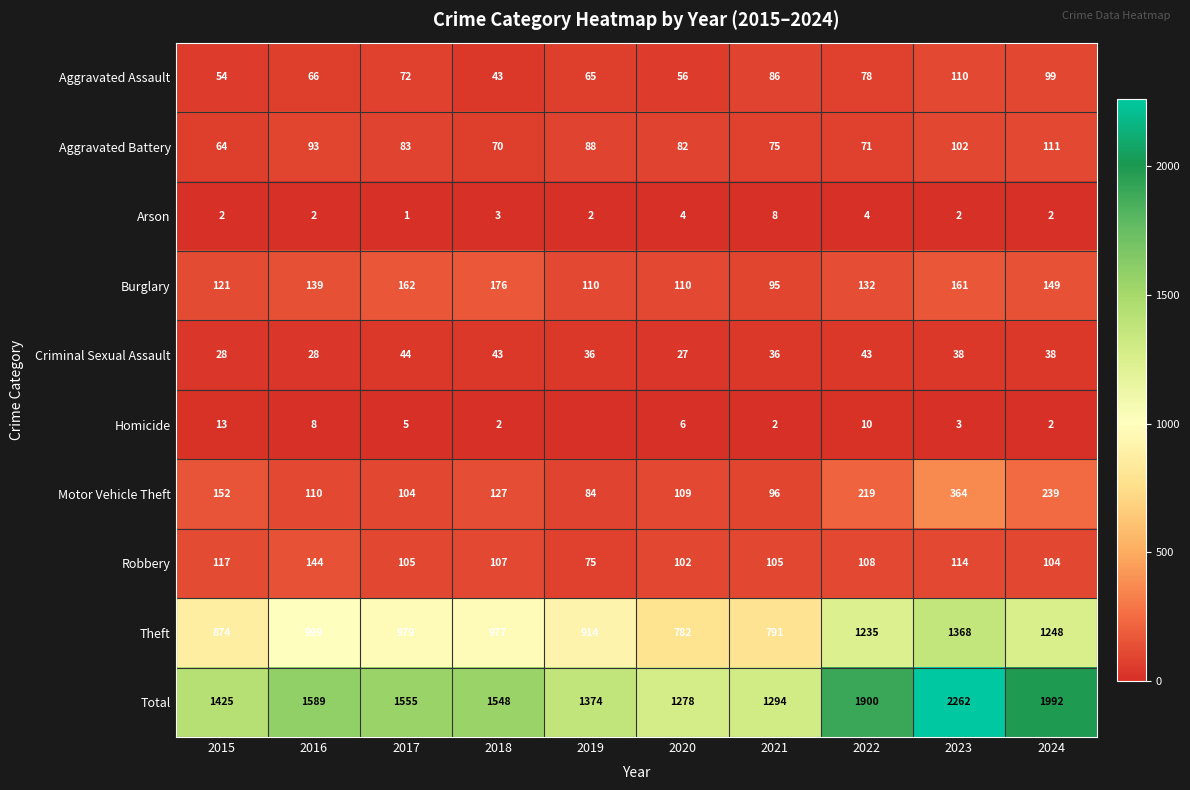

What is the lowest value of the Motor Vehicle Theft series?

84